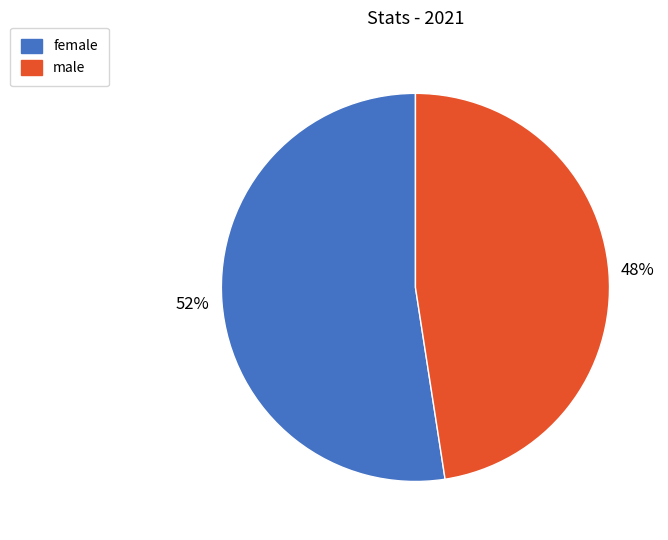

What is the smallest slice in the pie chart?

male